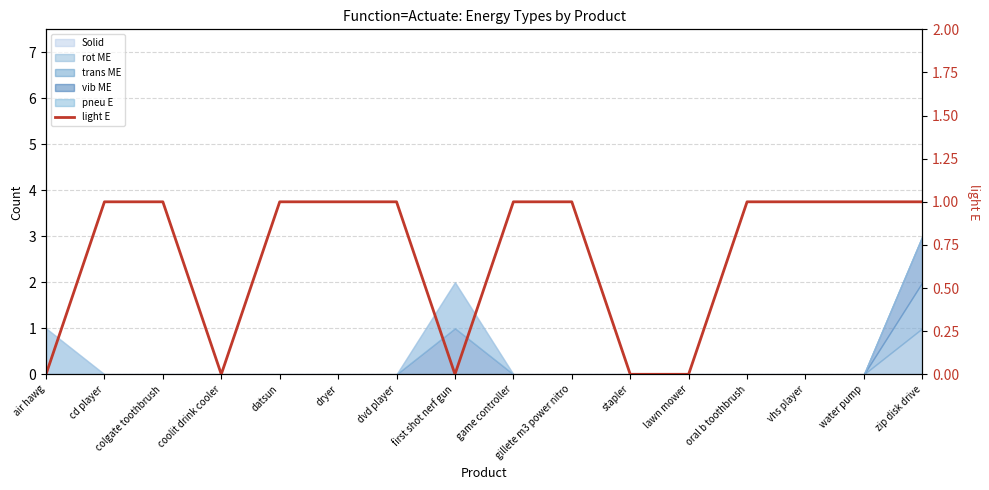

What is the value of the 9th point from the left?

1